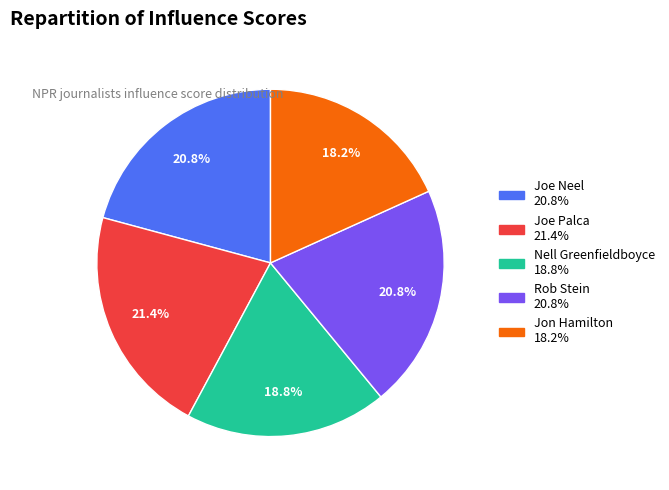

What percentage is the Rob Stein slice, to the nearest percent?

21%